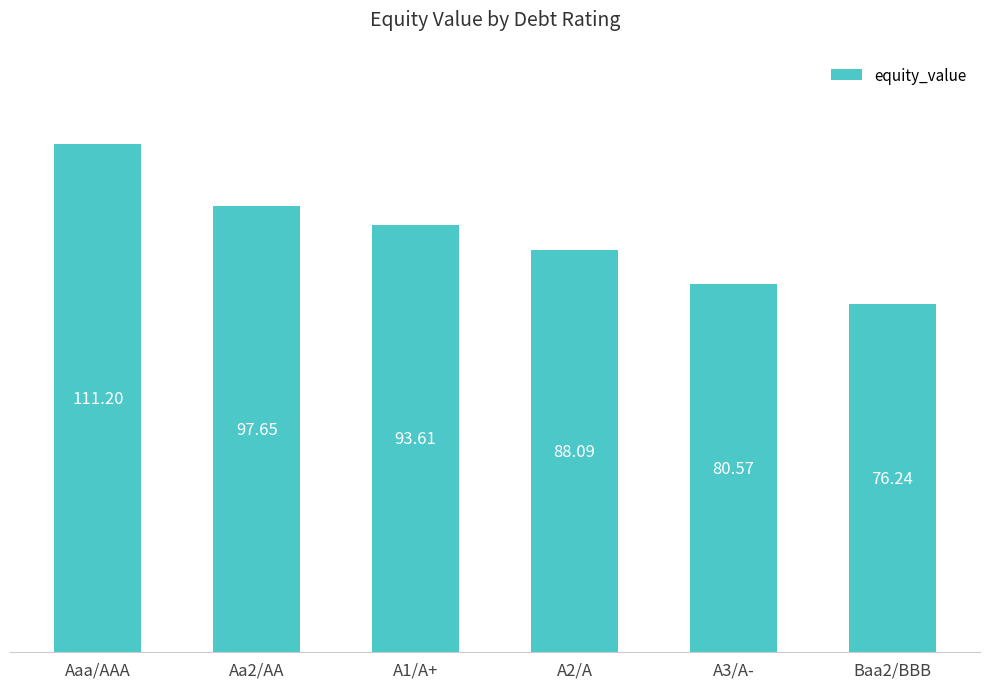

Does the chart contain any negative values?

No